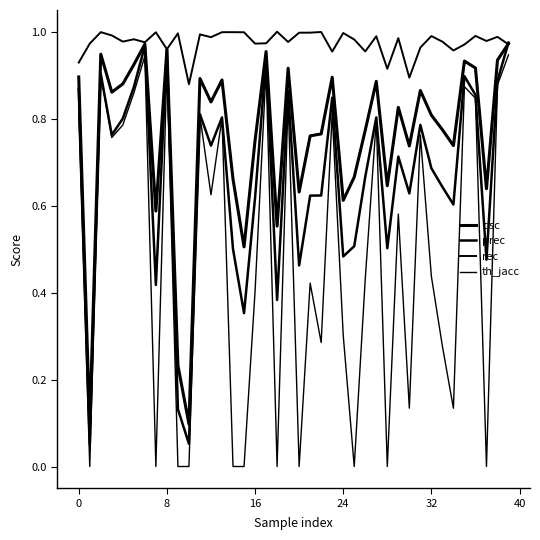

Does the chart have visible grid lines?

No